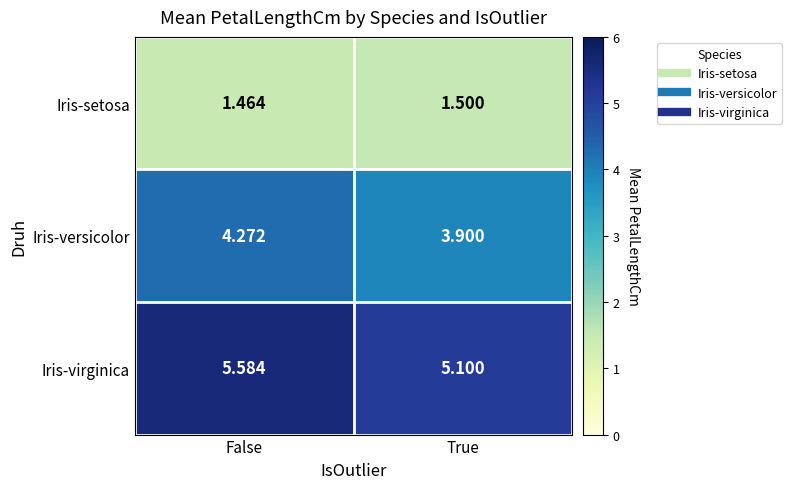

Which series changed the most between False and True?

Iris-virginica